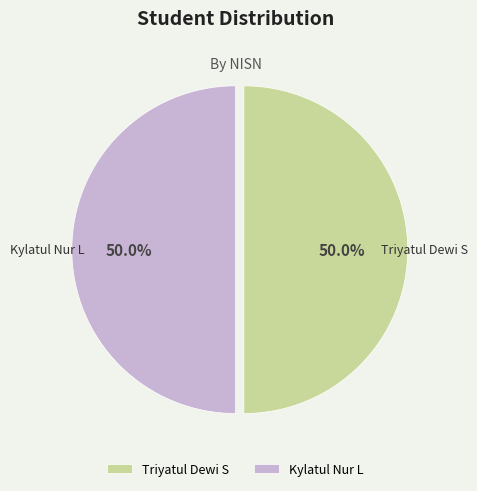

What percentage is NOT represented by Triyatul Dewi S?

50.0%